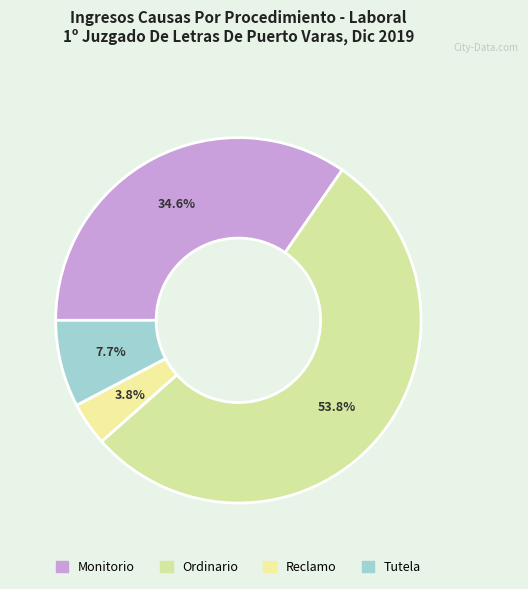

To the nearest percent, what is the combined percentage of Reclamo and Ordinario?

58%